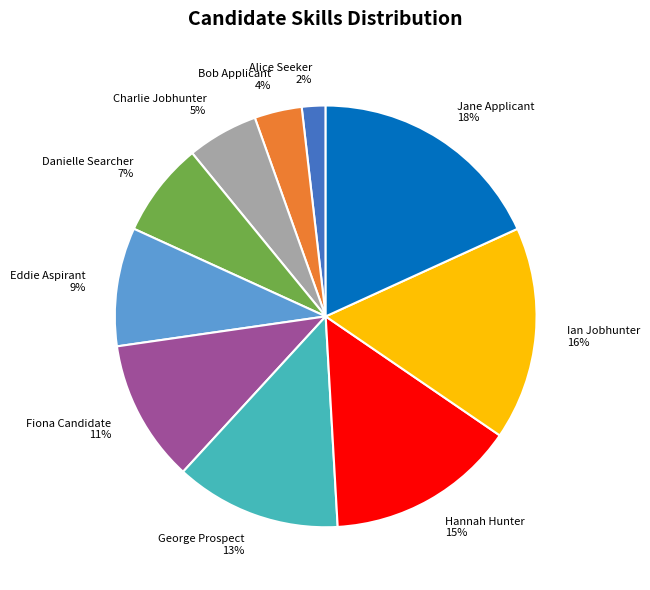

Combined, do Bob Applicant and Jane Applicant account for over 50%?

No